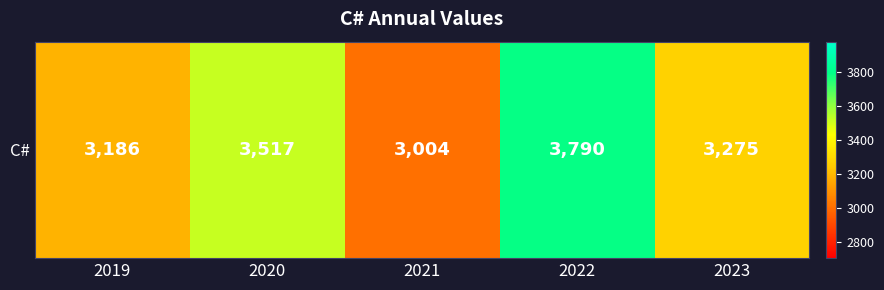

Where does the data first go above 3275?

2020